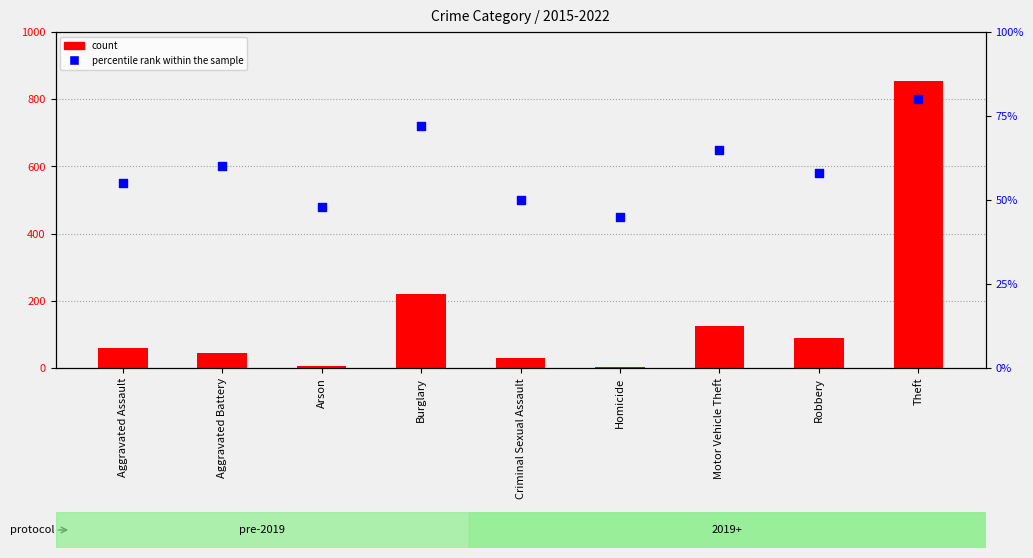

Is the value of percentile rank within the sample at Homicide greater than the value of count at Homicide?

Yes